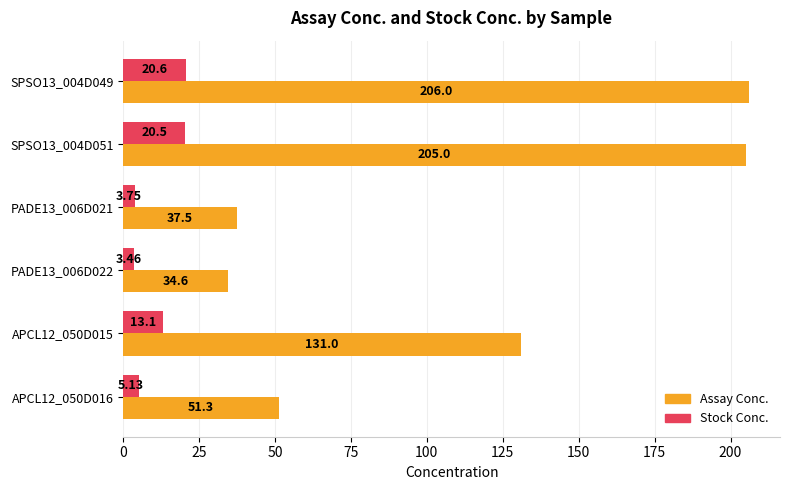

Which series has the largest range (max minus min)?

Assay Conc.